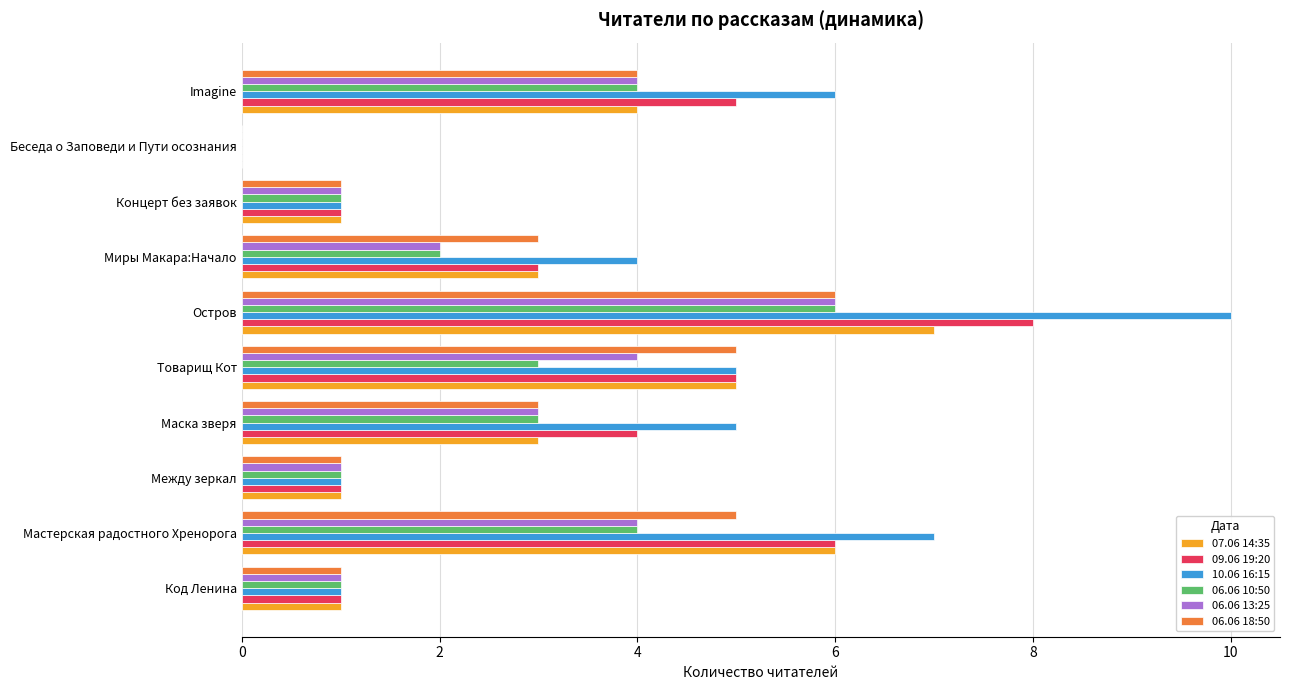

What is the total value across all series at Код Ленина?

6